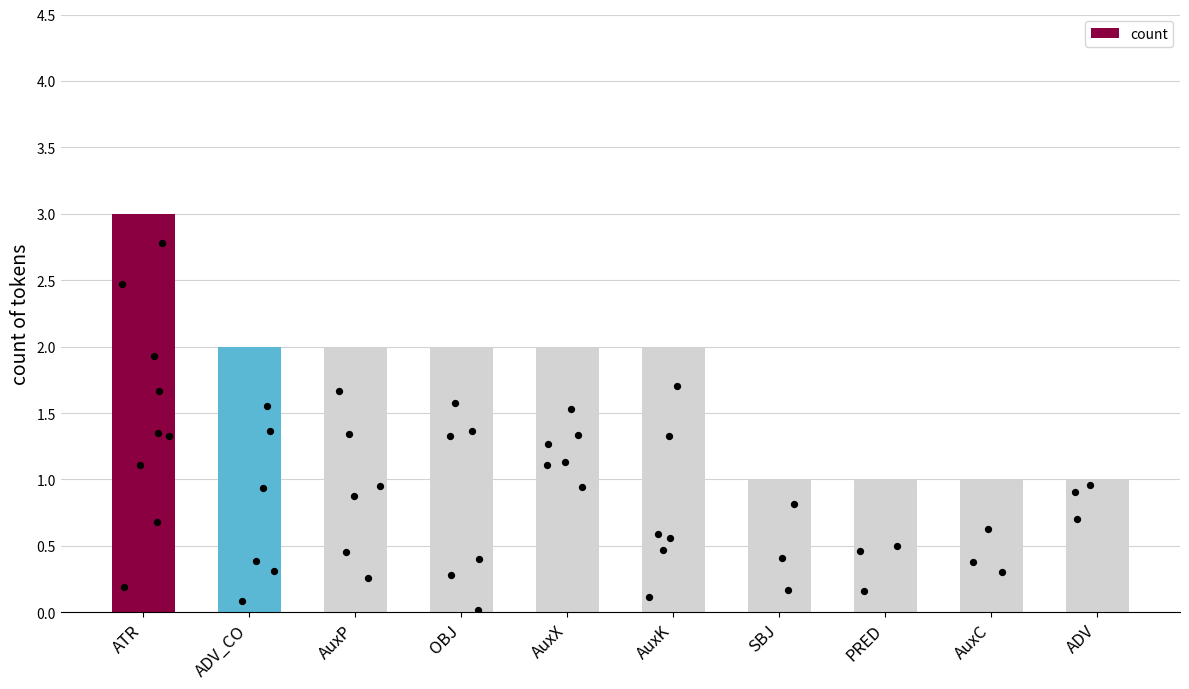

Approximately how many times larger is the value at AuxP compared to AuxK?

1.0